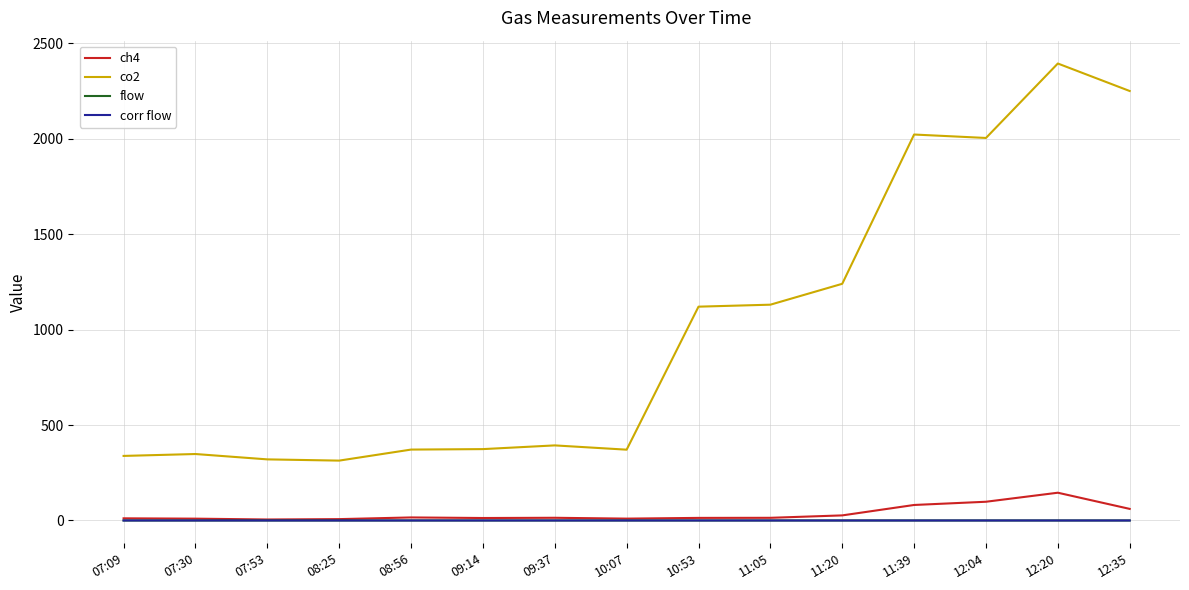

Which series has the largest range (max minus min)?

co2